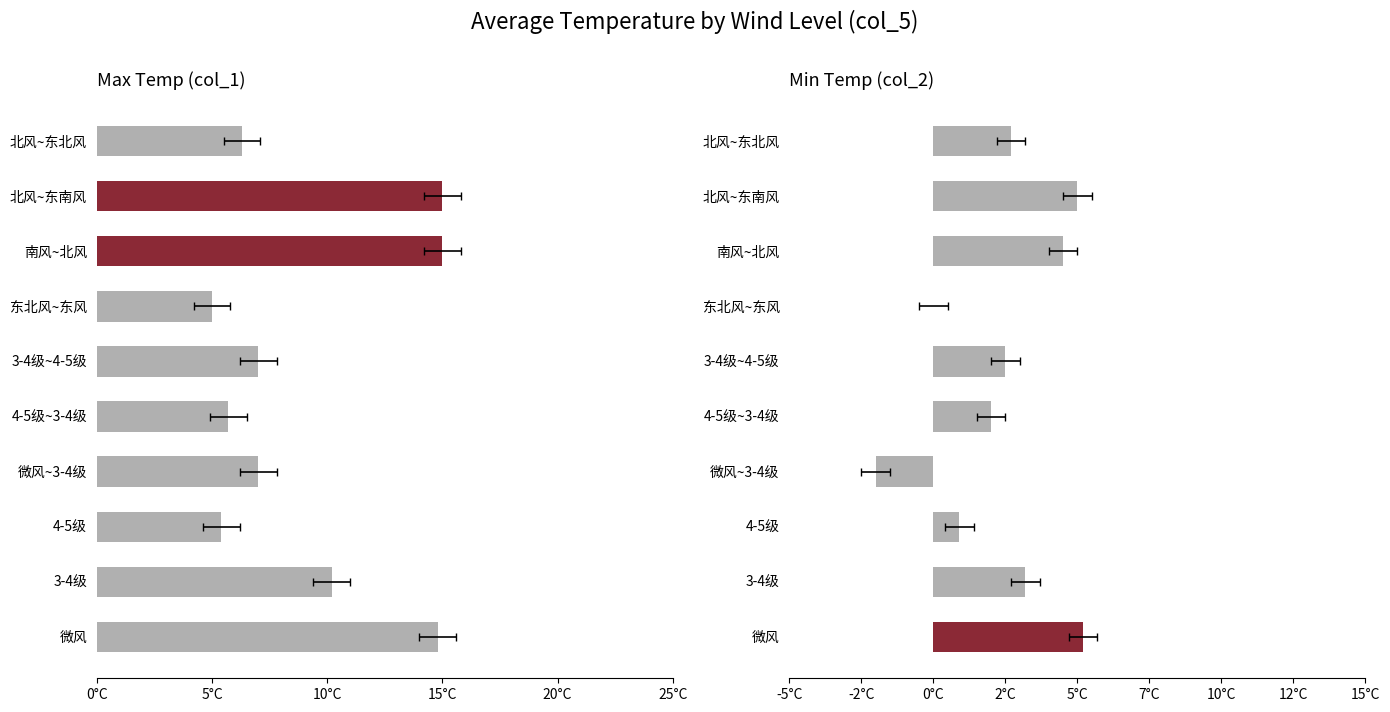

What is the greatest value displayed?

15.0